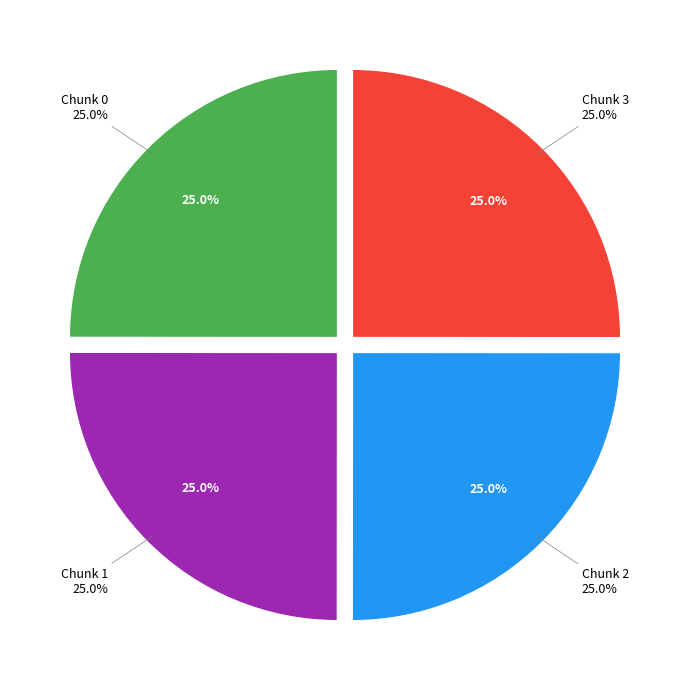

To the nearest percent, what portion does 2 represent?

25%